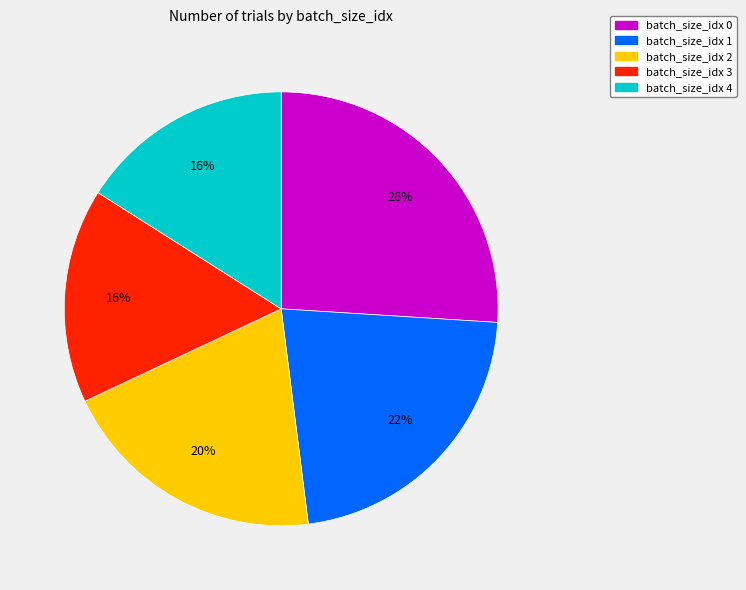

What percentage is the batch_size_idx 3 slice, to the nearest percent?

16%